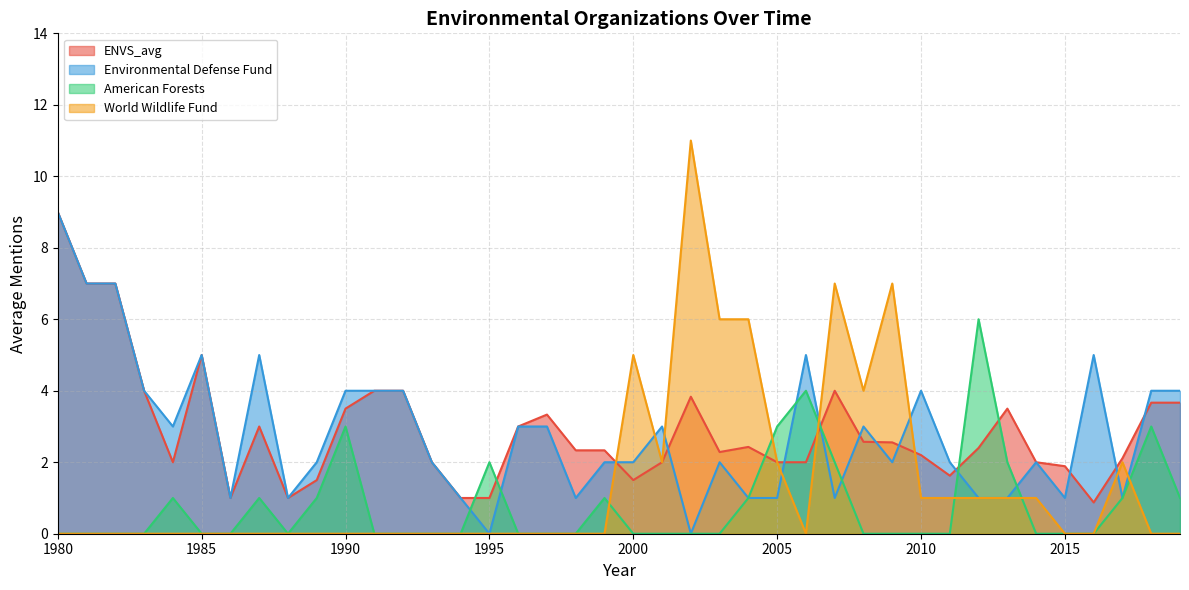

What are all the series names shown in the legend?

ENVS_avg, Environmental Defense Fund, American Forests, World Wildlife Fund